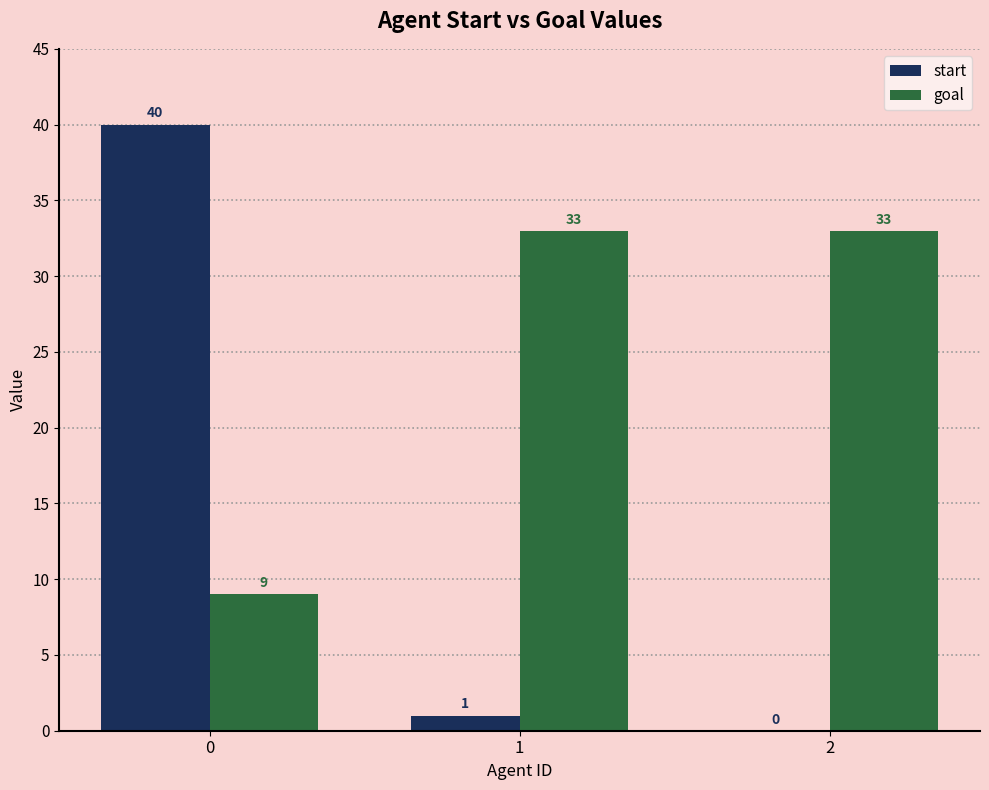

What is the approximate value of goal at 1, to the nearest 5?

35